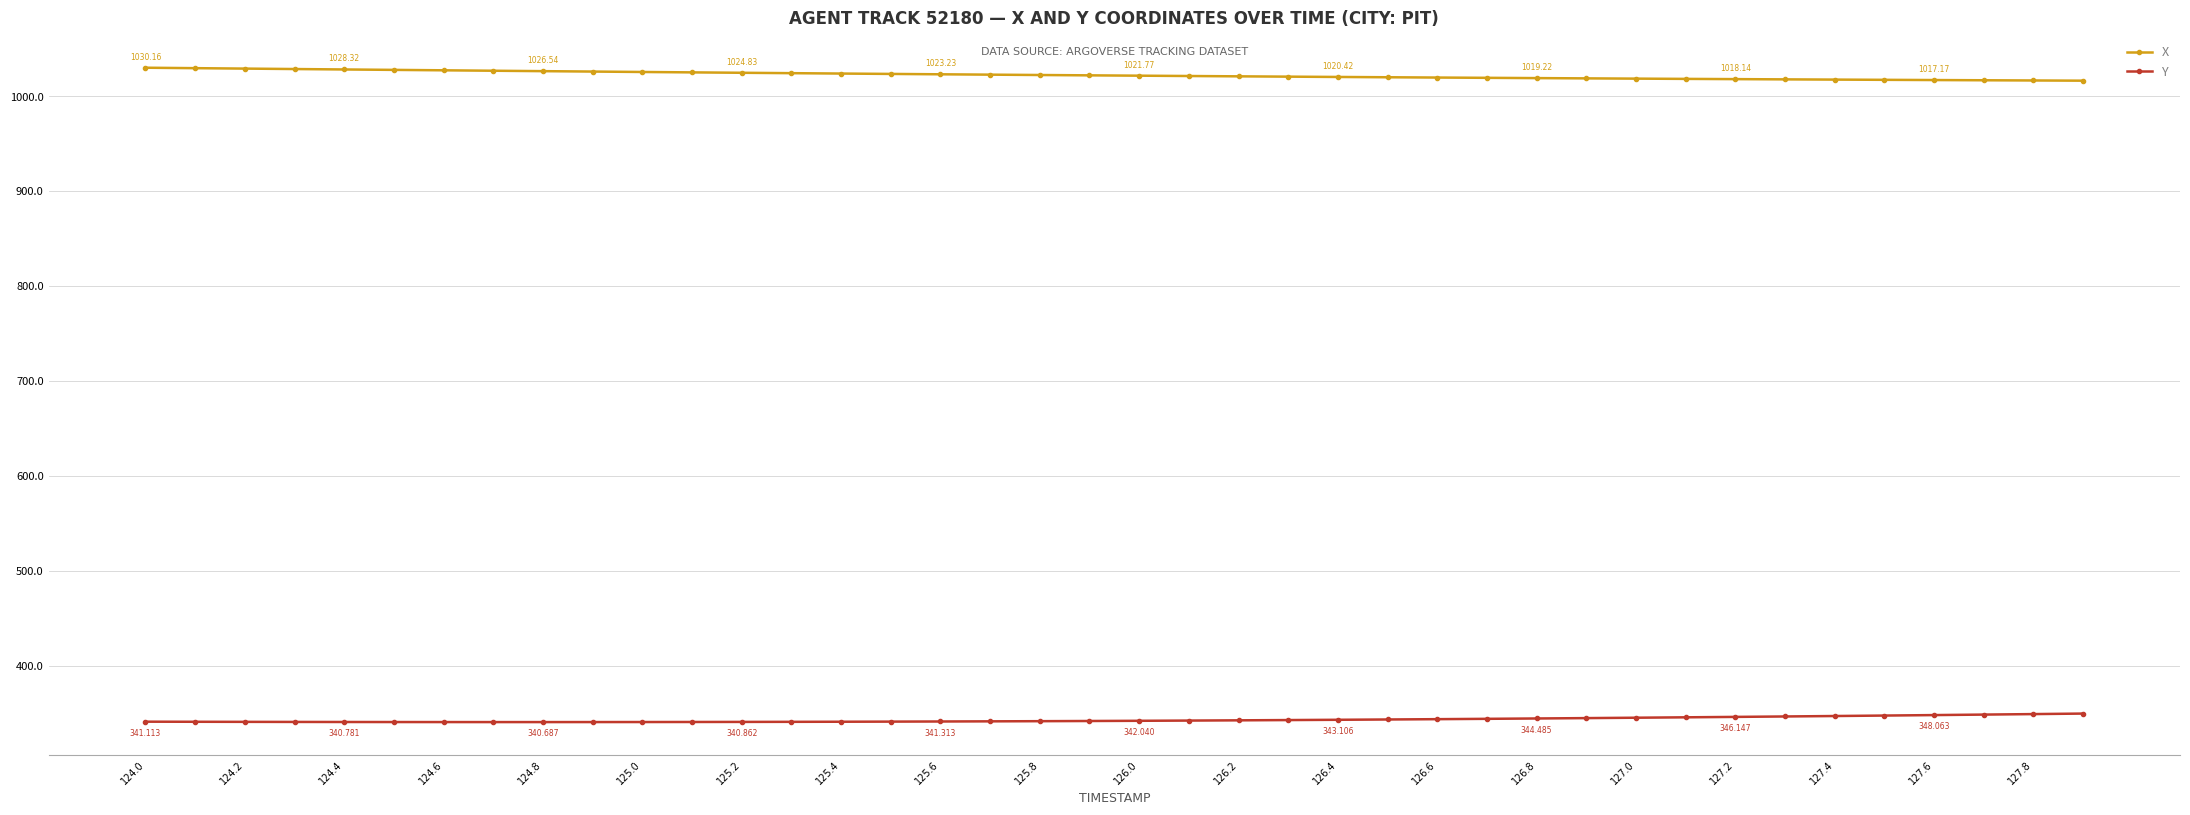

How many data points does each series have?

40